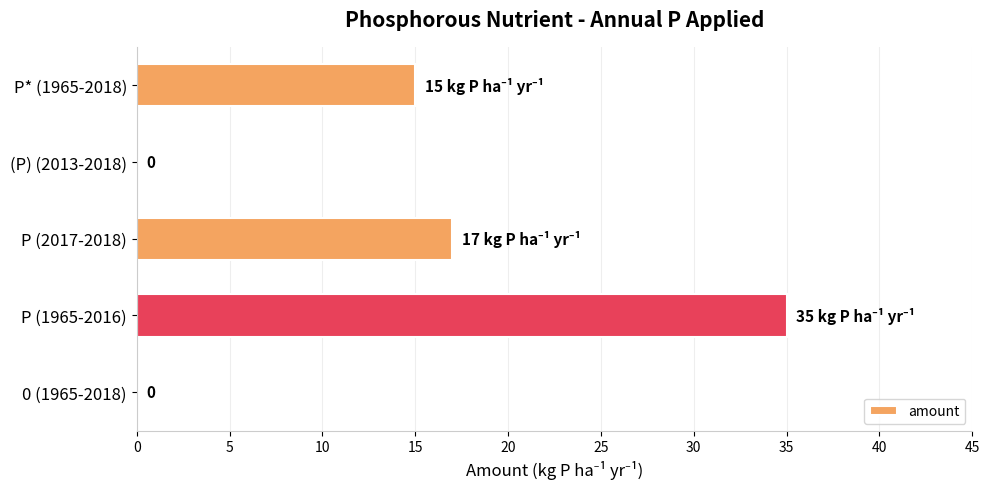

What is the change in value from P (2017-2018) to (P) (2013-2018)?

-17